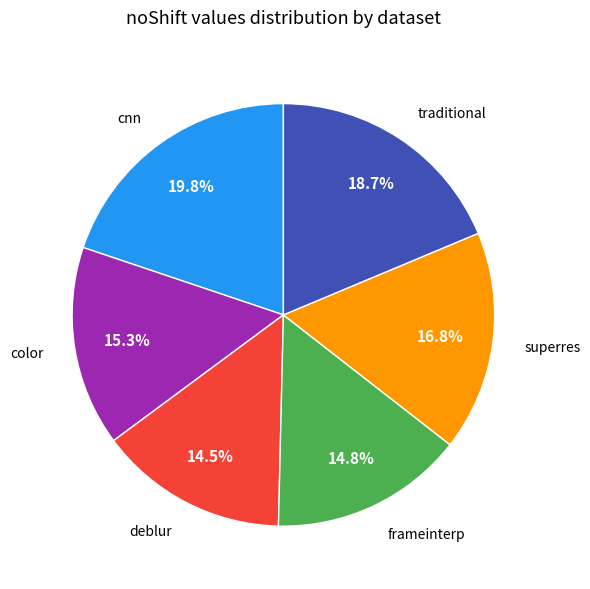

To the nearest percent, what percentage of the pie is superres?

17%